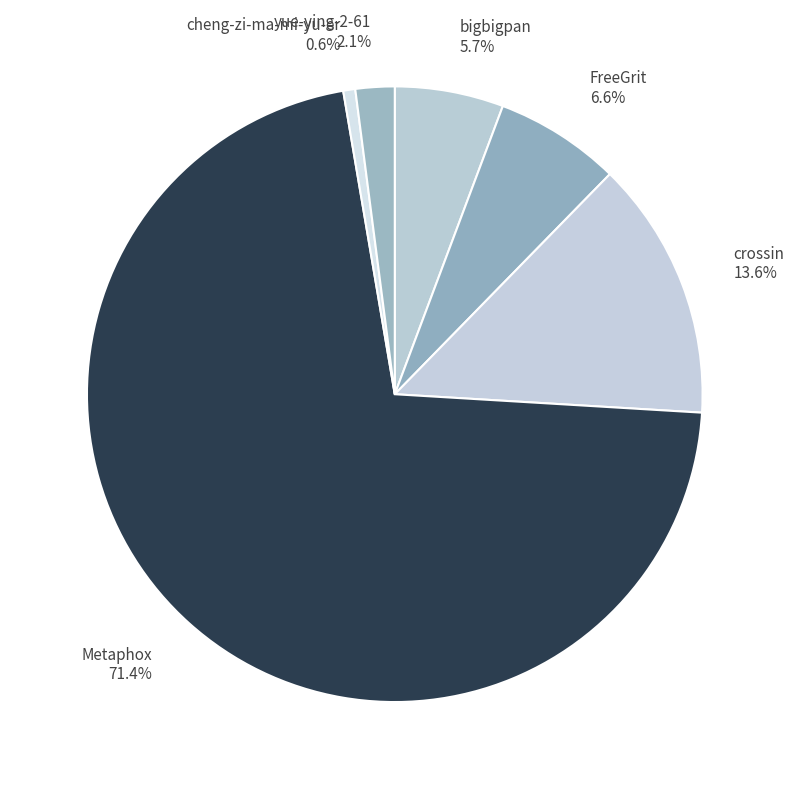

What is the smallest slice in the pie chart?

cheng-zi-ma-mi-yu-er